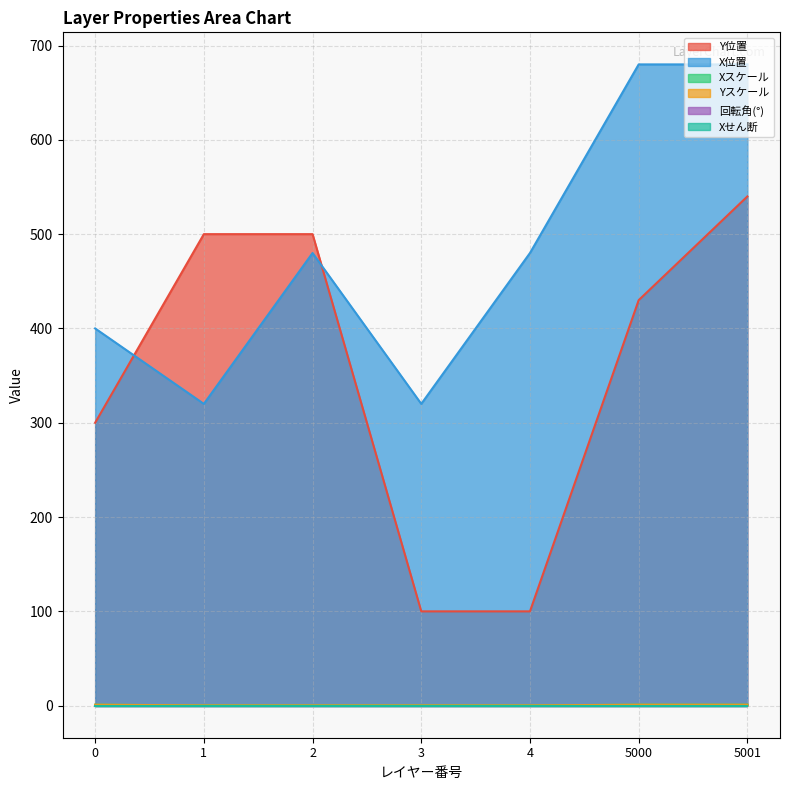

Is the value of X位置 at 1 greater than the value of Xスケール at 5001?

Yes